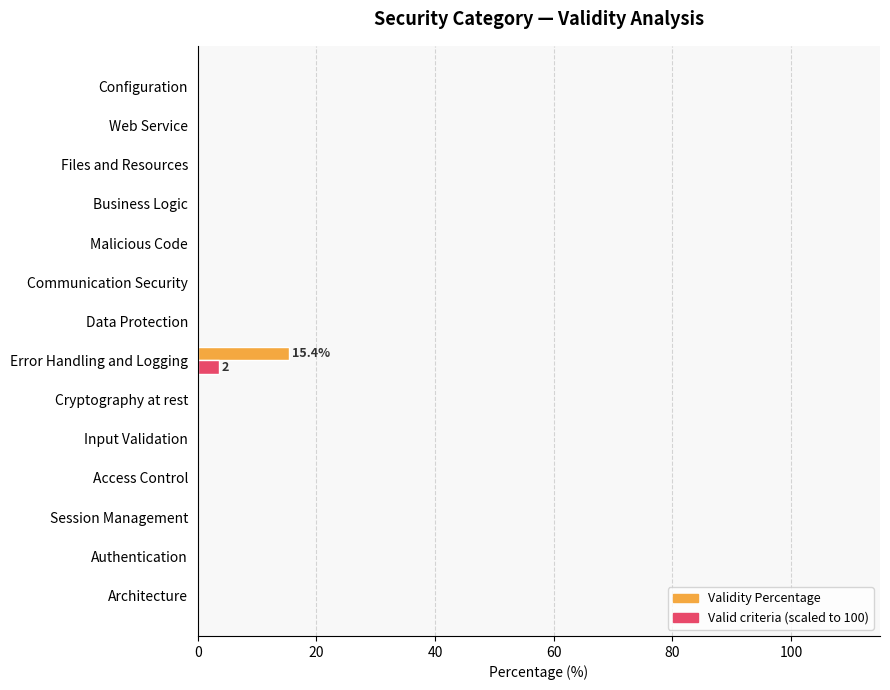

At which category is the sum across all series the highest?

Error Handling and Logging